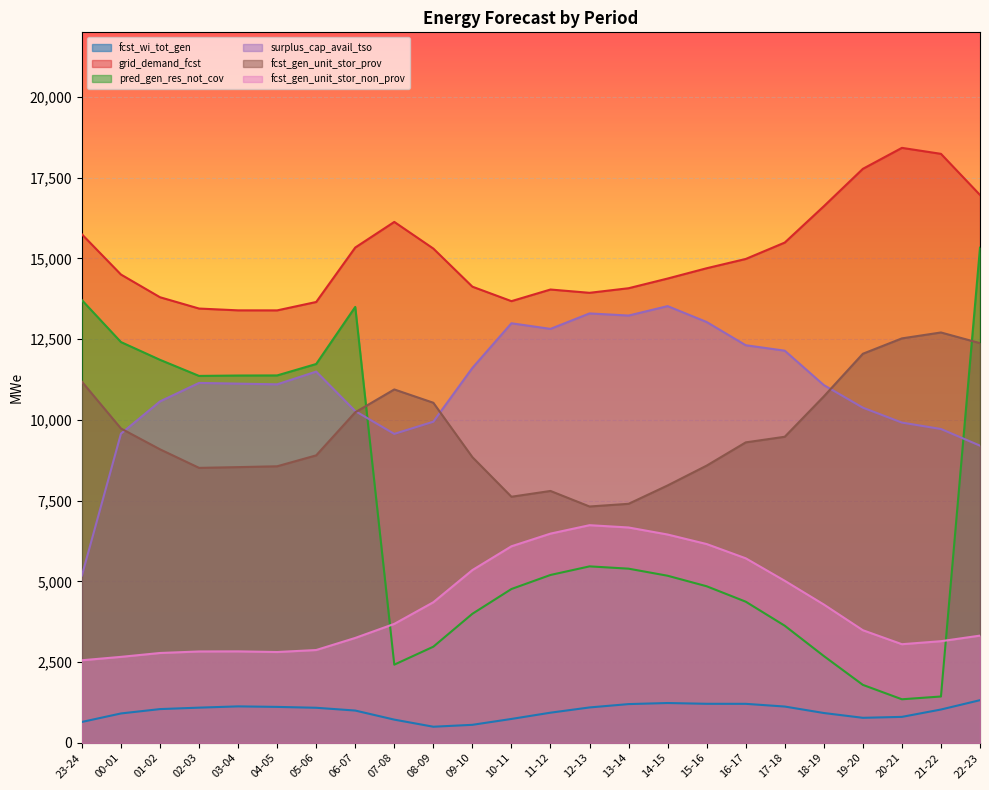

What is the minimum value shown in the chart?

500